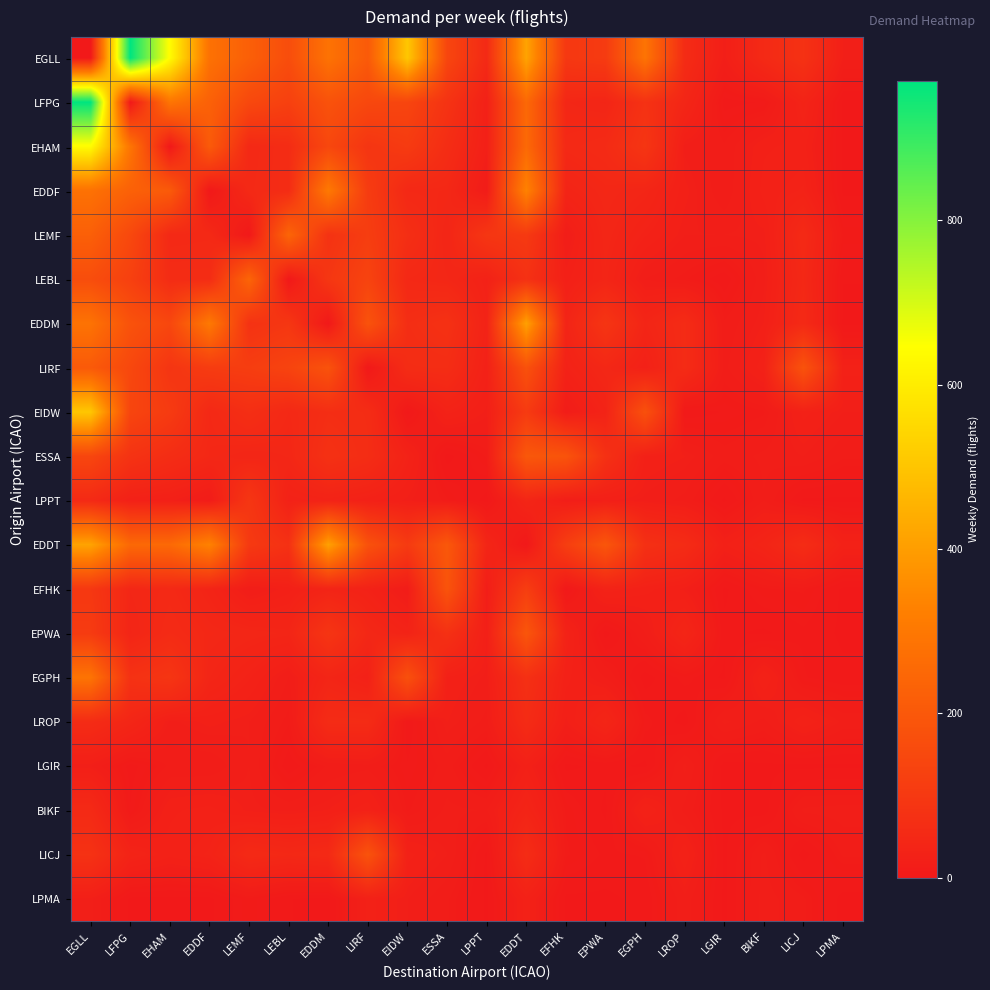

List the series in order of their peak value, highest first.

EGLL, LFPG, EHAM, EIDW, EDDT, EDDM, EDDF, EGPH, LEMF, LEBL, LIRF, ESSA, EPWA, EFHK, LICJ, LPPT, LROP, BIKF, LPMA, LGIR